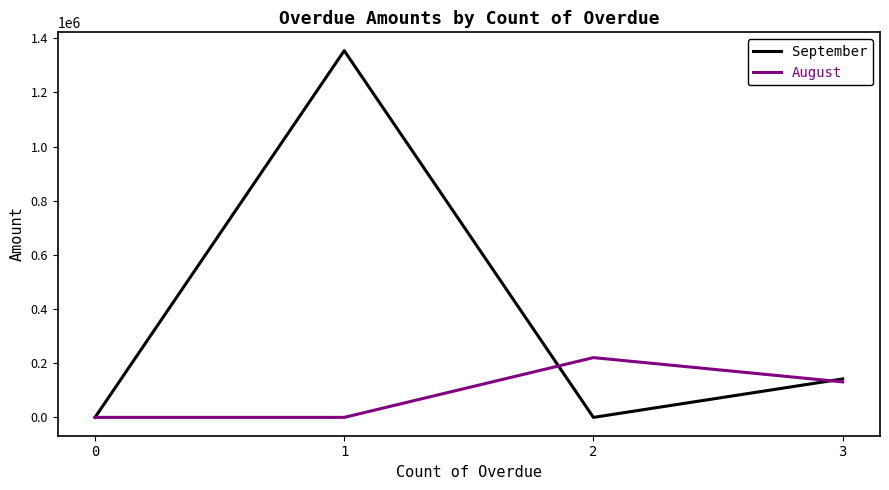

Where does the August series first go above 131050?

2